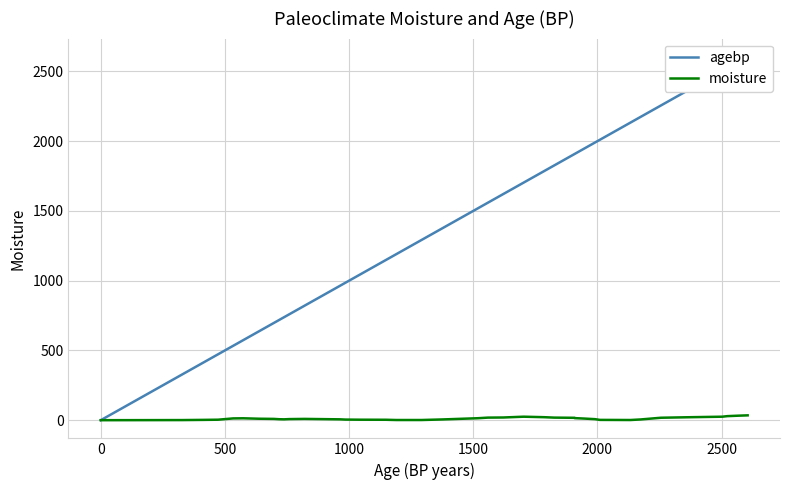

True or false: moisture and agebp cross at least once.

False